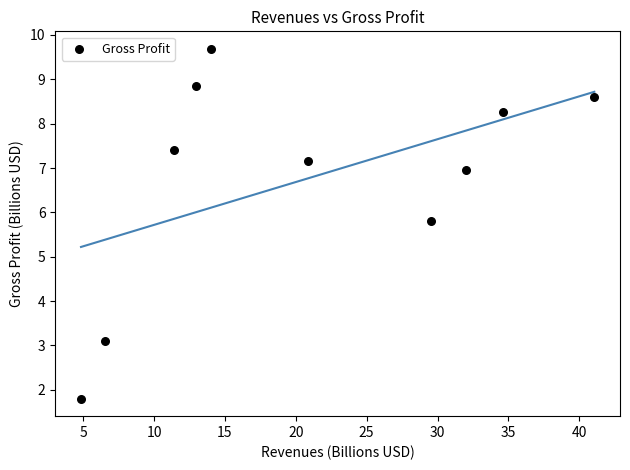

What Y value in the scatter plot is closest to 5?

5.8